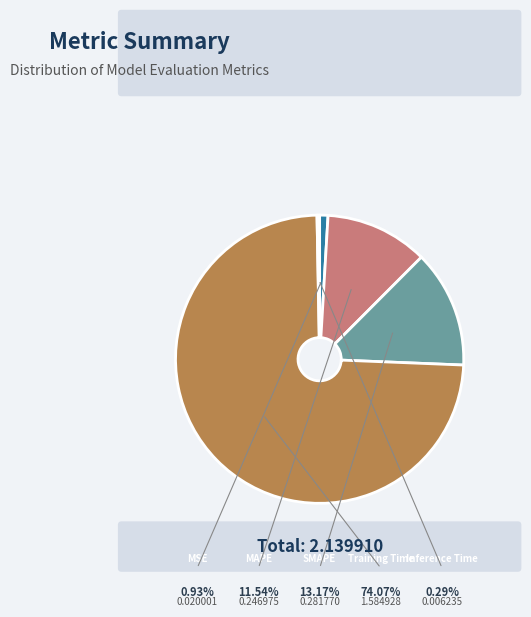

How many segments does this pie chart have?

5